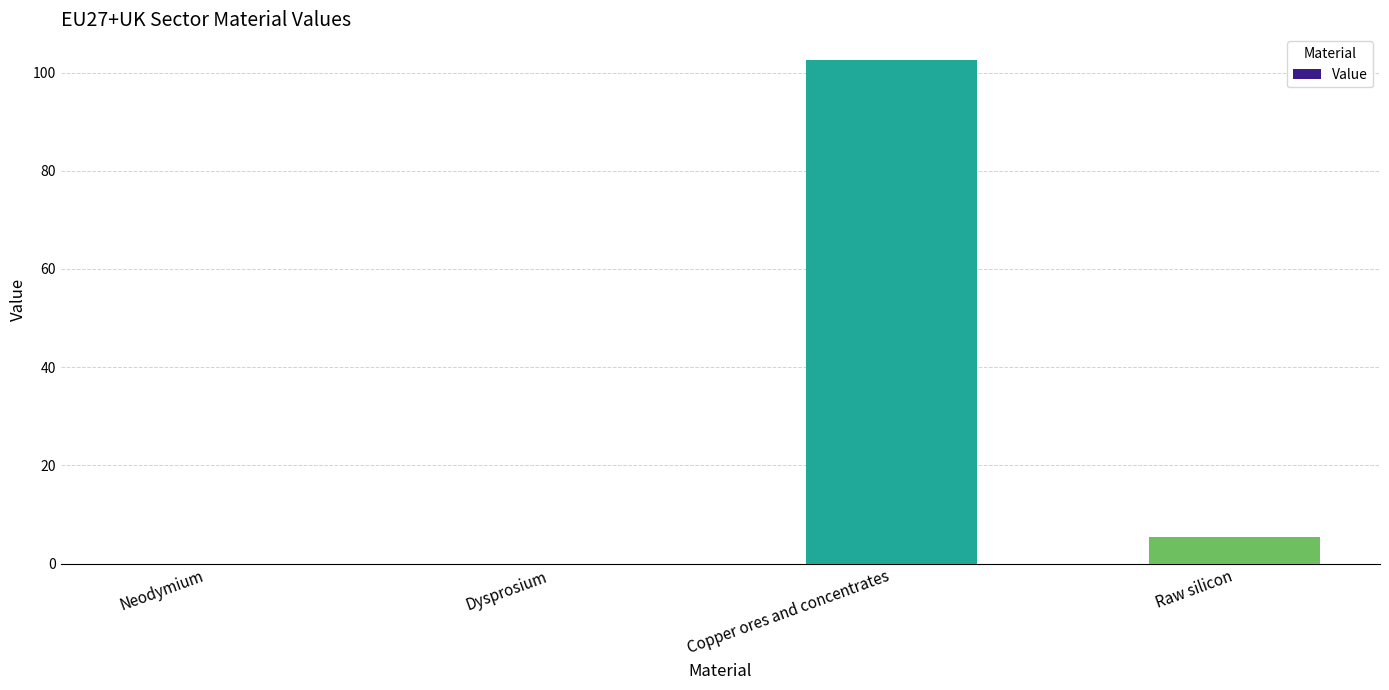

What is the sum of all values?

108.1